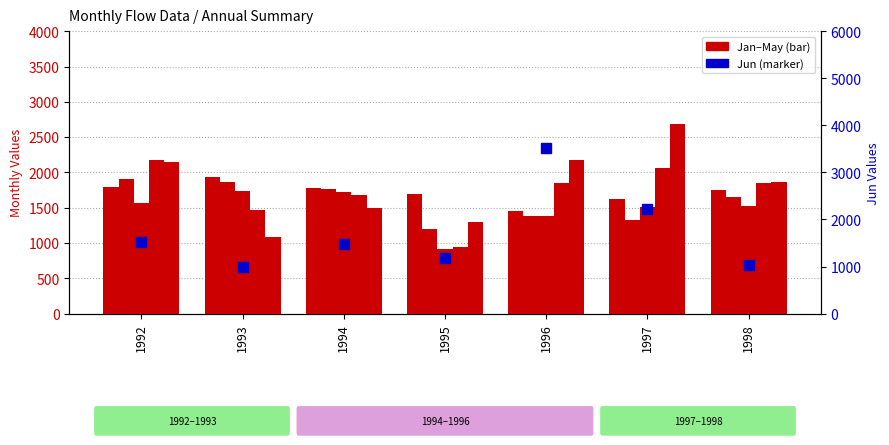

At which label does May reach its peak?

1997